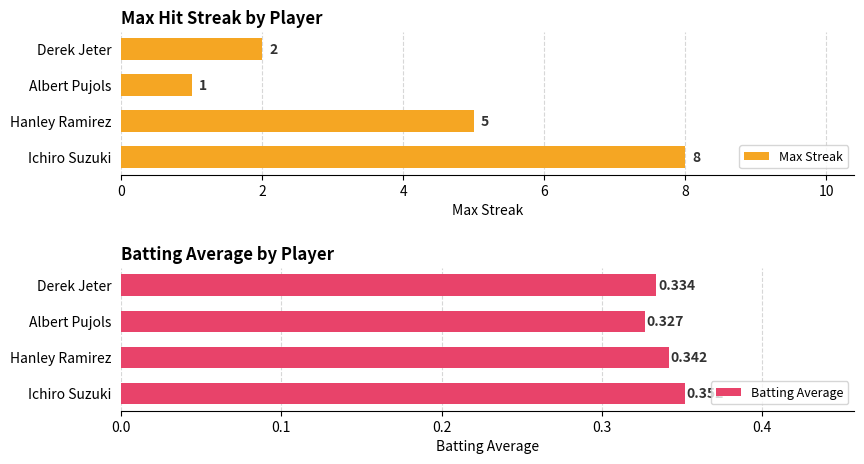

Rank the series by their average value, from lowest to highest.

Batting Average, Max Streak